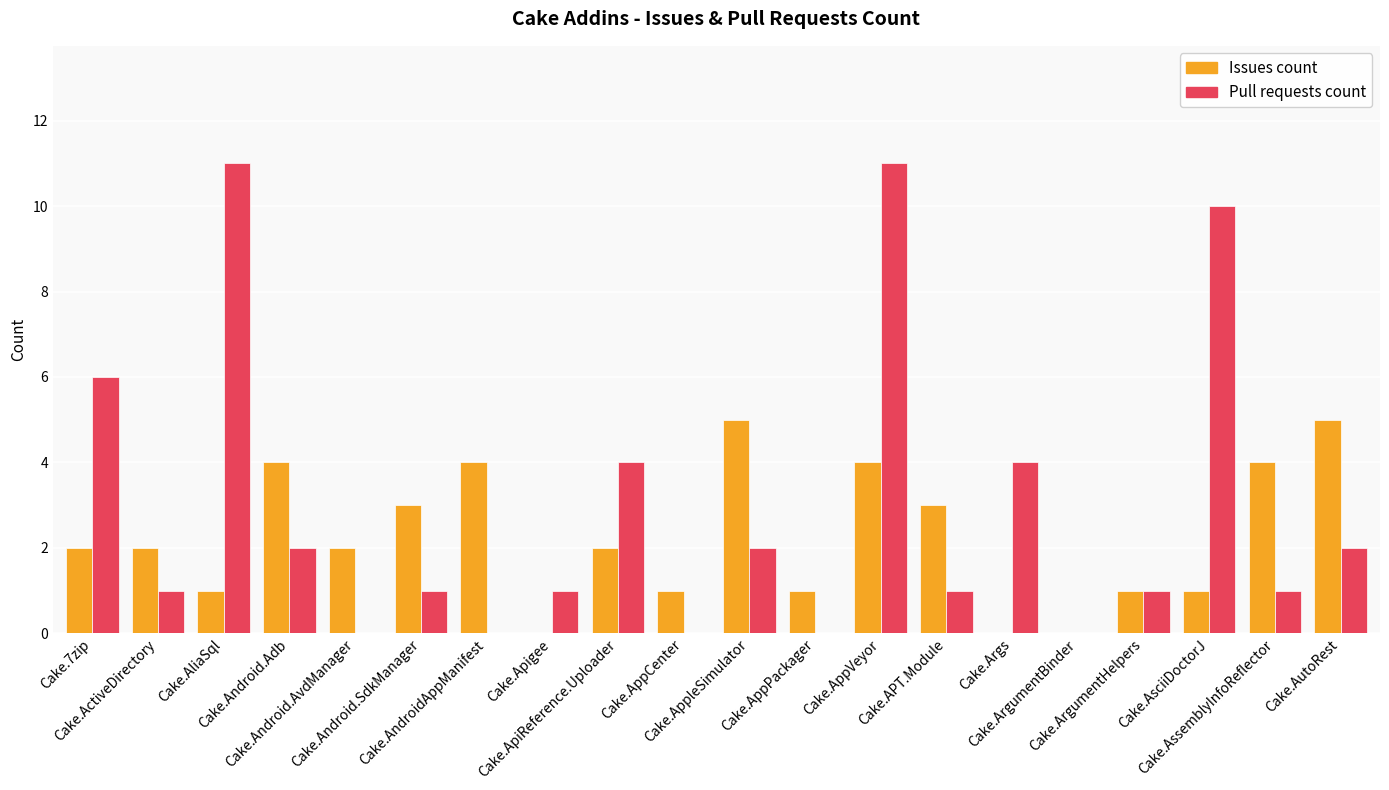

What is the highest value of the Pull requests count series?

11